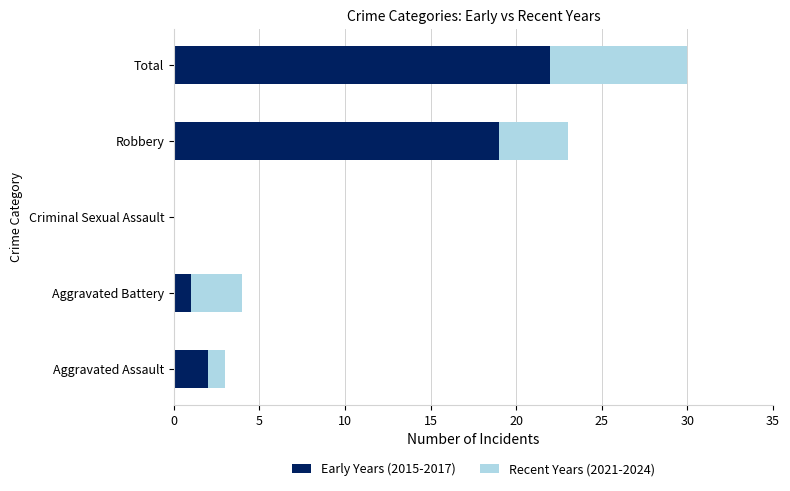

How many distinct data groups are displayed?

2